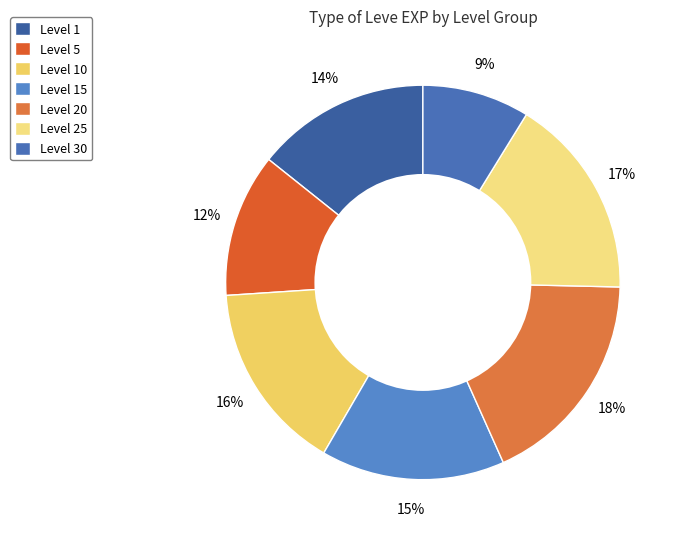

What is the smallest slice in the pie chart?

Level 30